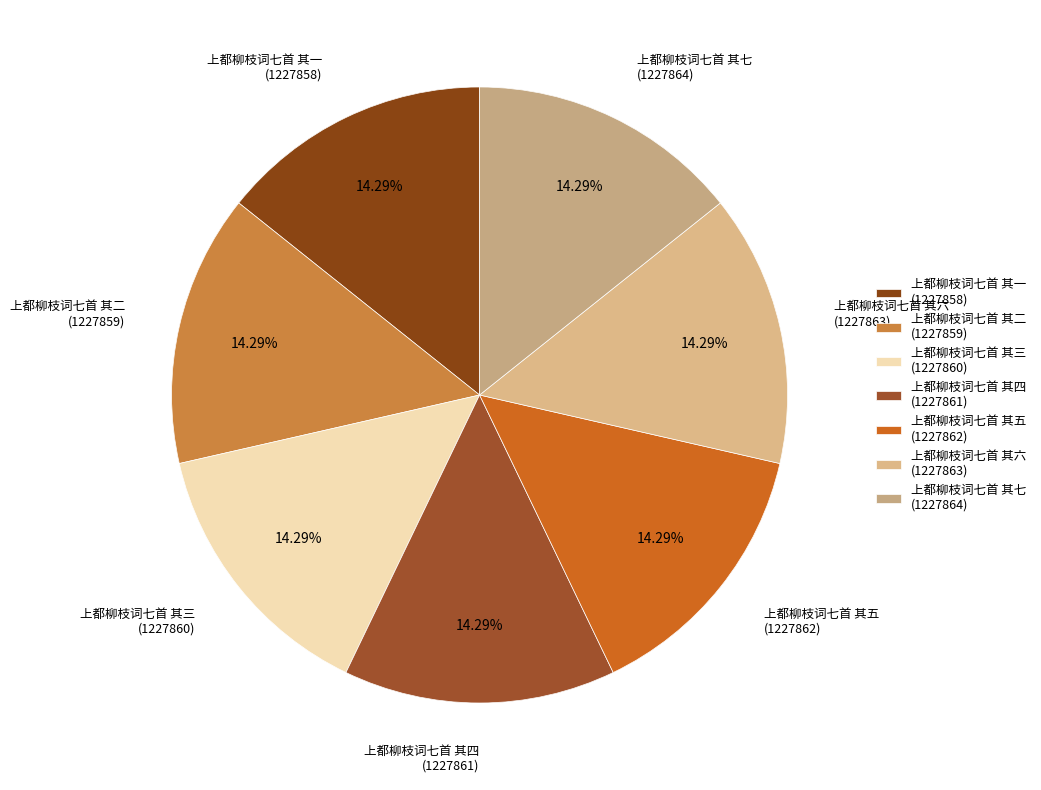

Rank the categories by value from lowest to highest.

上都柳枝词七首 其一, 上都柳枝词七首 其二, 上都柳枝词七首 其三, 上都柳枝词七首 其四, 上都柳枝词七首 其五, 上都柳枝词七首 其六, 上都柳枝词七首 其七